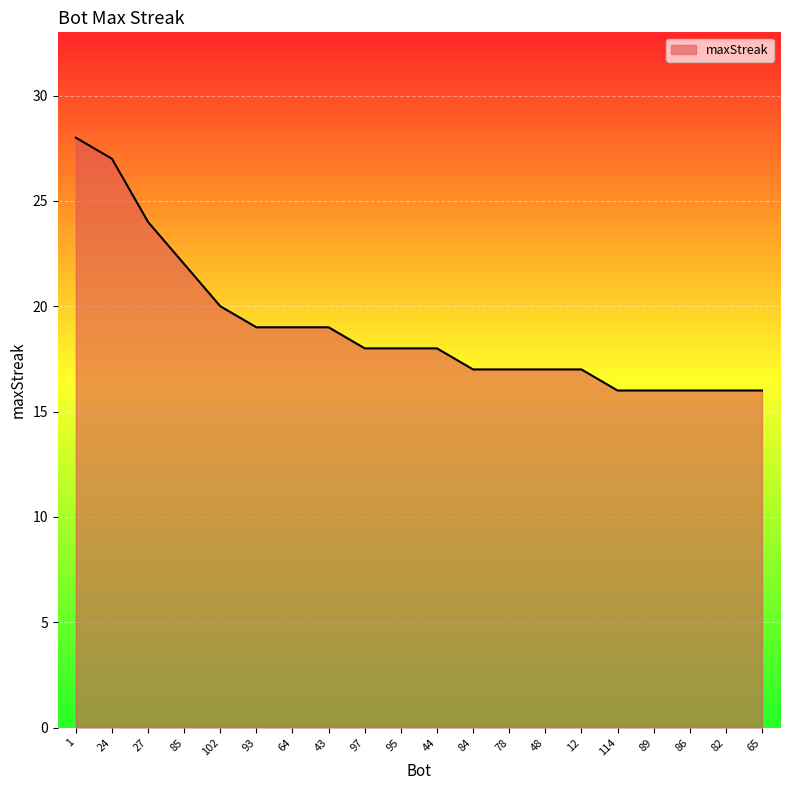

What is the maximum value shown in the chart?

28